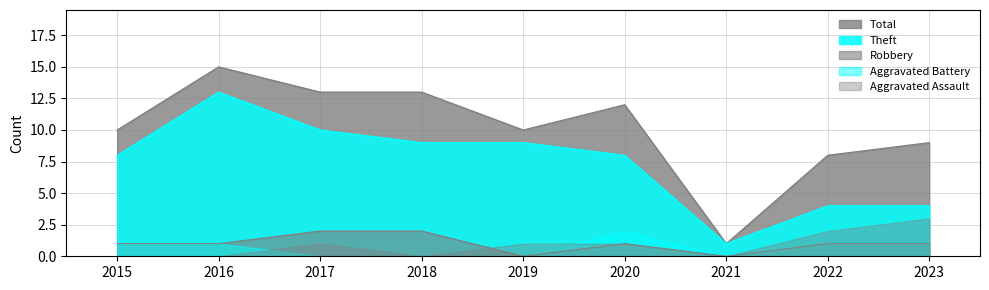

Which has a higher value, 2018 or 2020?

2018